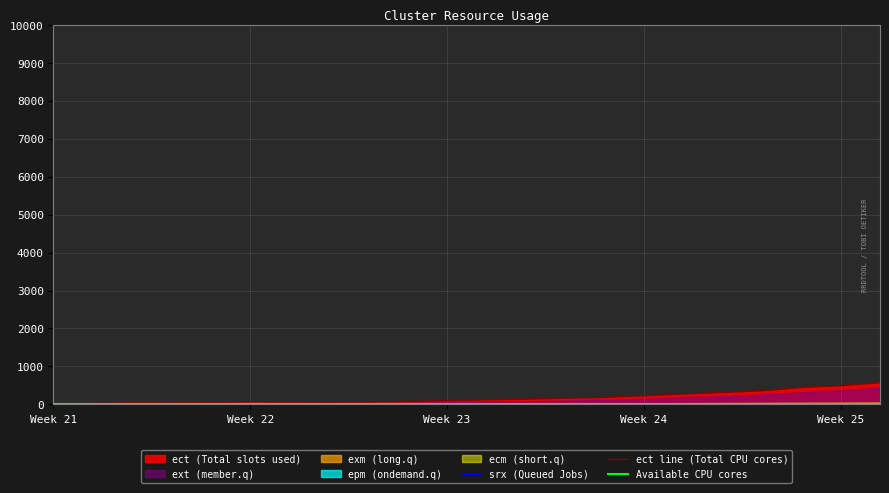

True or false: Available CPU cores and srx (Queued Jobs) cross at least once.

False